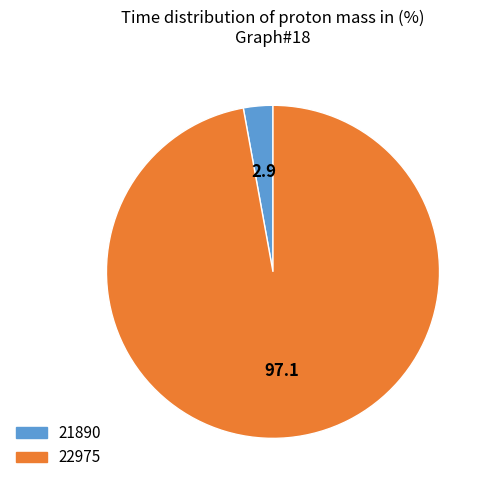

Rank the categories by value from lowest to highest.

21890, 22975